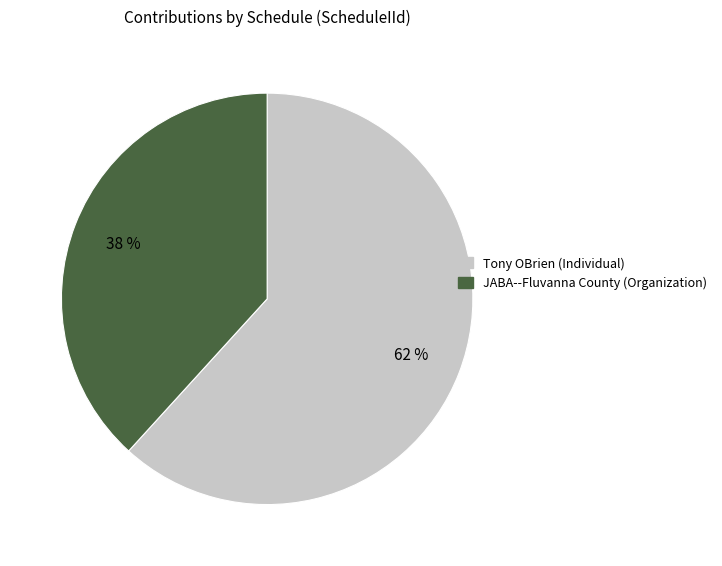

To the nearest percent, what is the difference between the largest and smallest slice percentages?

24%